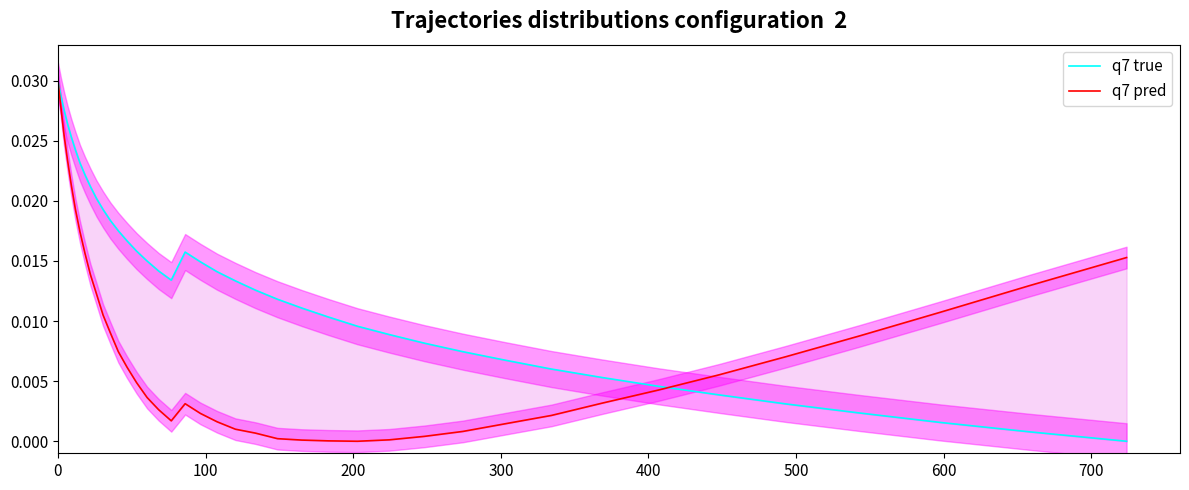

Which series has the widest spread of values?

q7 true